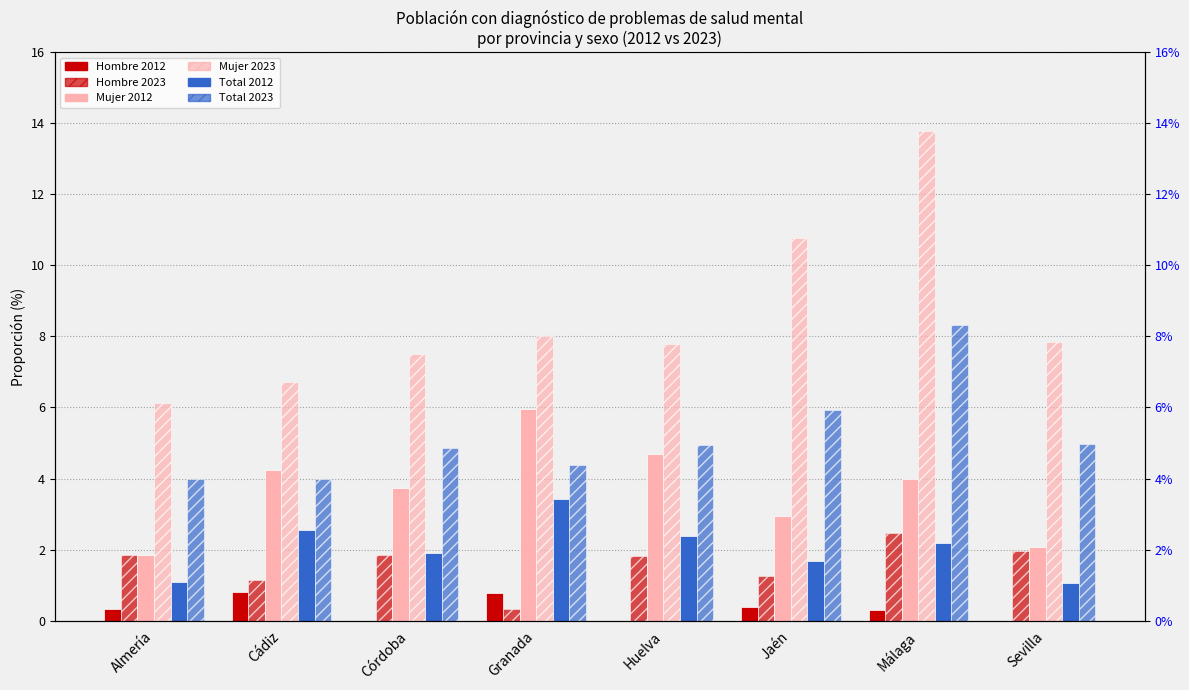

At which label does Mujer 2012 reach its minimum?

Almería